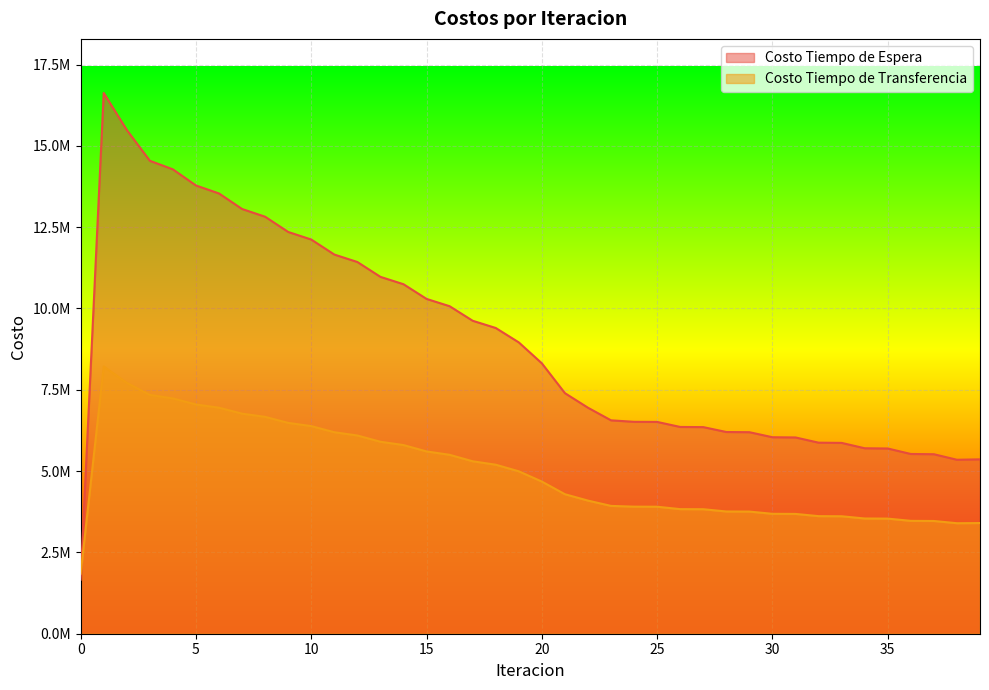

List the series in order of their peak value, highest first.

Costo Tiempo de Espera, Costo Tiempo de Transferencia